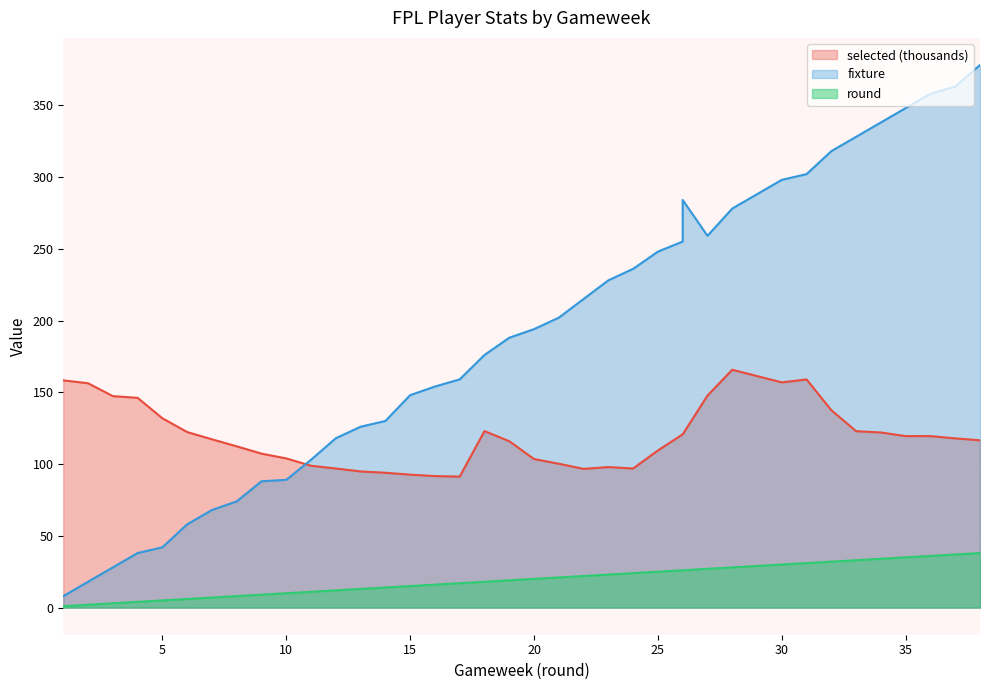

At which category does selected reach its first local peak?

18